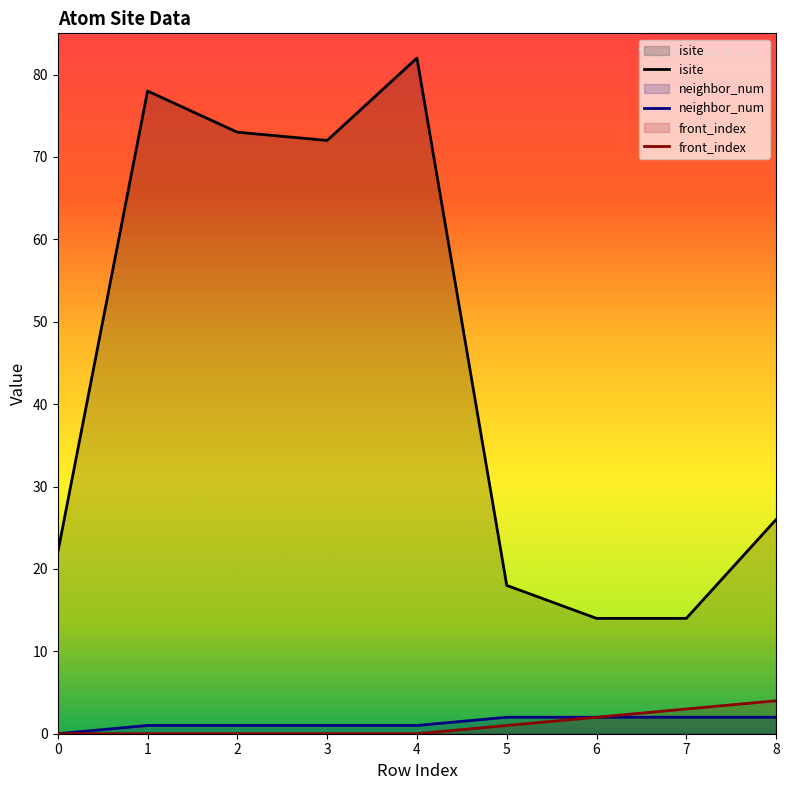

Where is front_index nearest to the value 2?

6